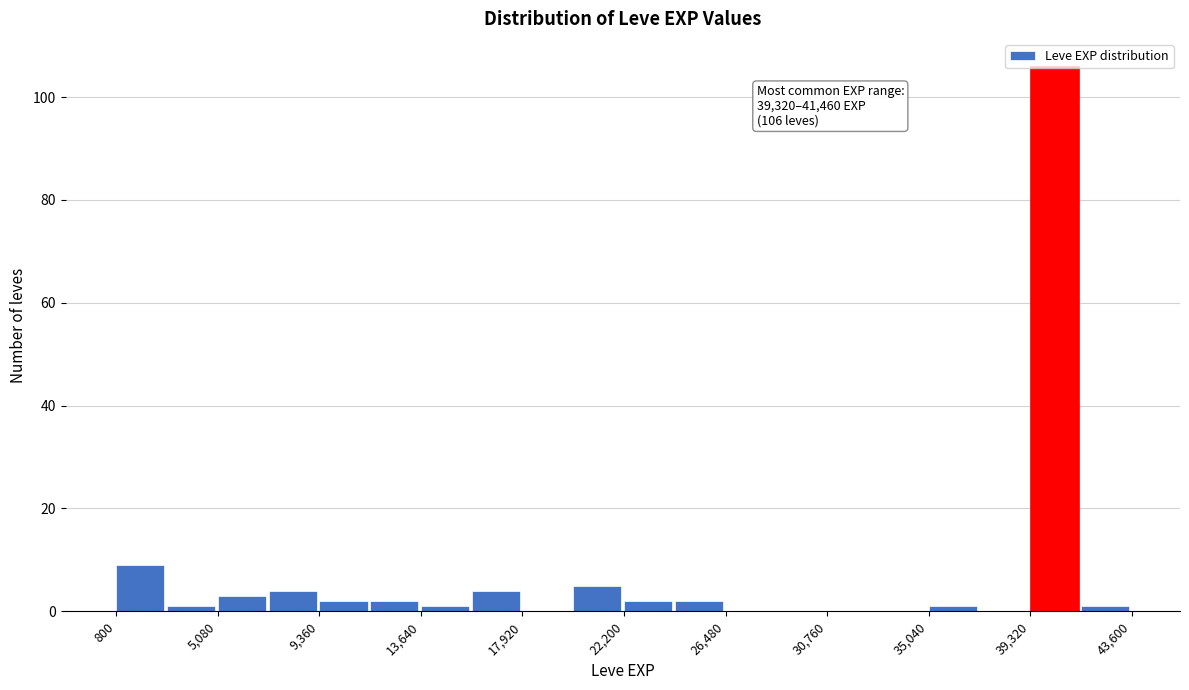

Over which range of the x-axis is the bar tallest?

39500 to 41500